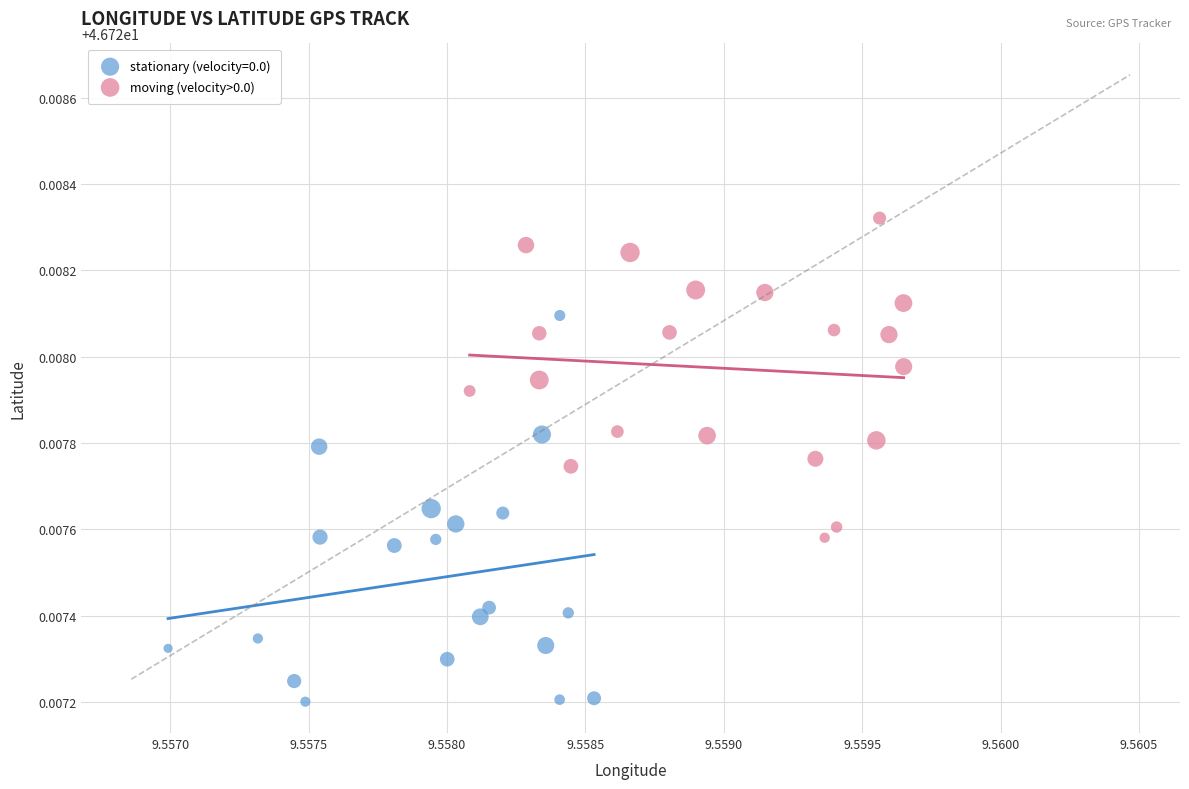

Which series reaches the minimum Y coordinate?

stationary (velocity=0.0)